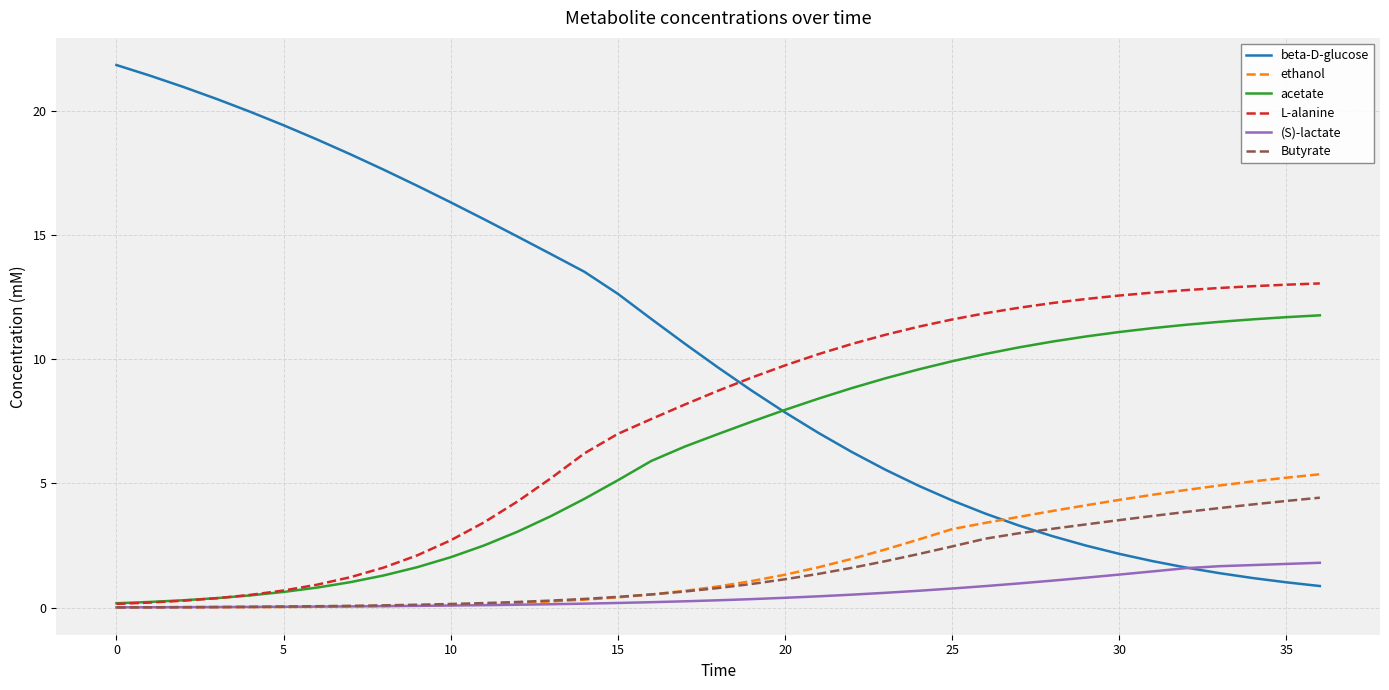

Which series has the largest total across all categories?

beta-D-glucose